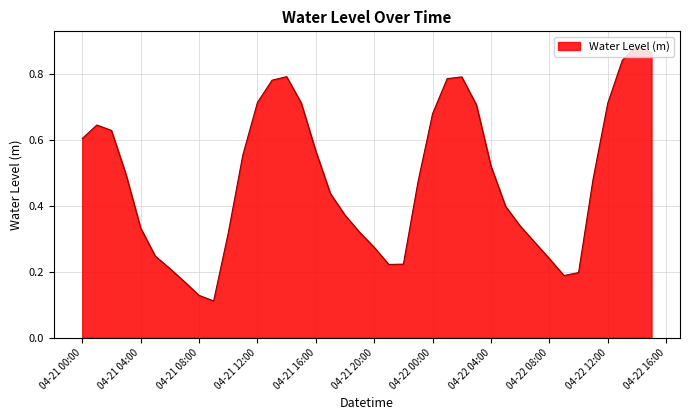

How many interior local valleys (lower than both neighbors) does the data have?

3